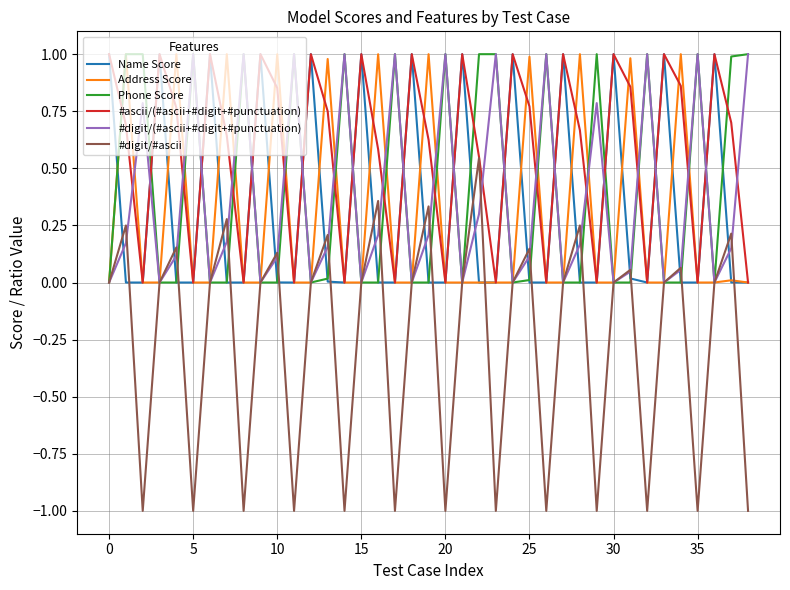

Which series has the largest range (max minus min)?

#digit/#ascii